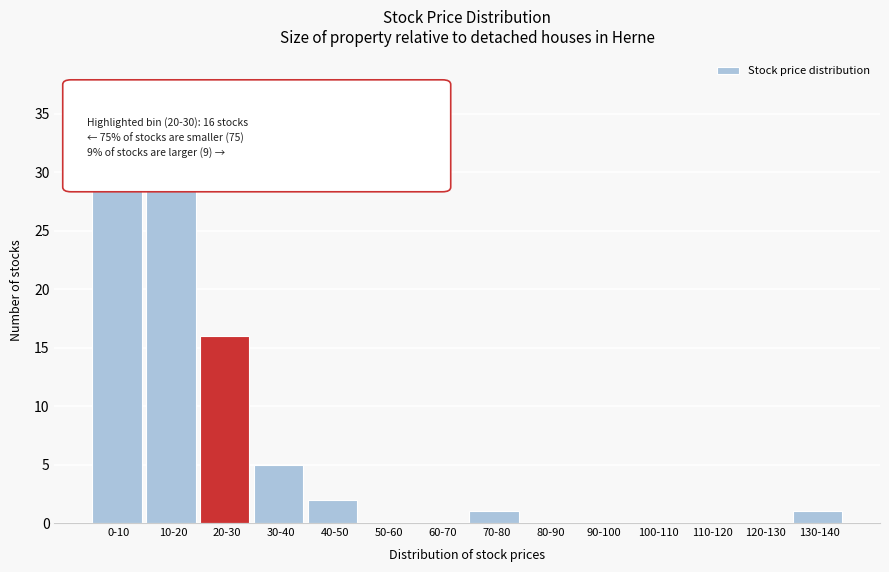

Reading left to right, what are all the values shown in this chart?

0-10=38	10-20=37	20-30=16	30-40=5	40-50=2	50-60=0	60-70=0	70-80=1	80-90=0	90-100=0	100-110=0	110-120=0	120-130=0	130-140=1